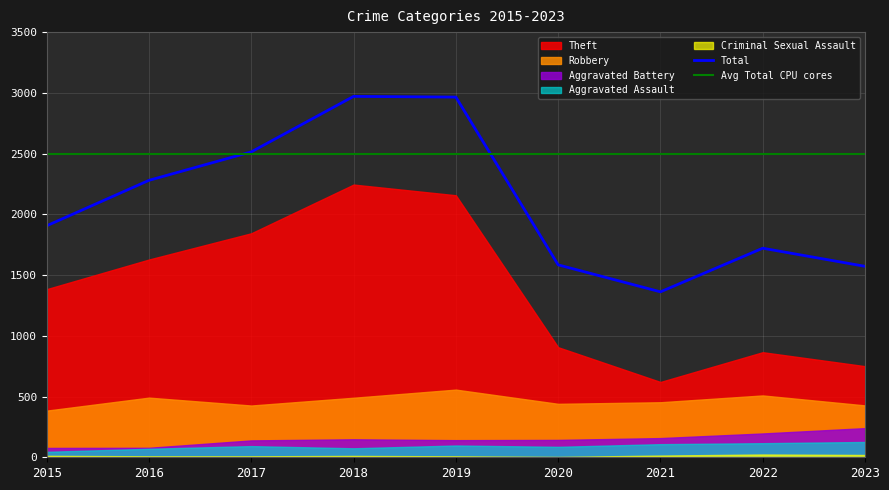

What is the smallest value displayed?

3